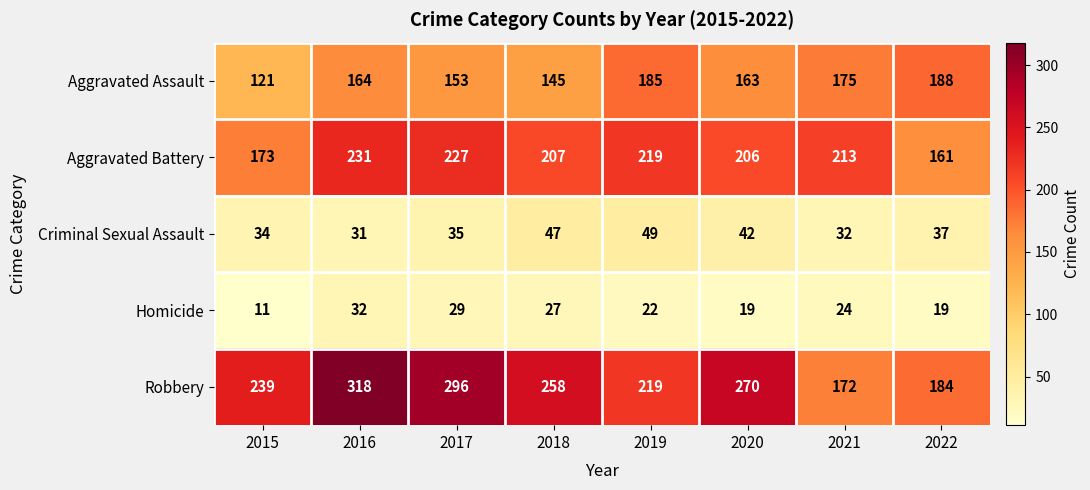

What is the difference between the maximum and minimum values in the Robbery series?

146